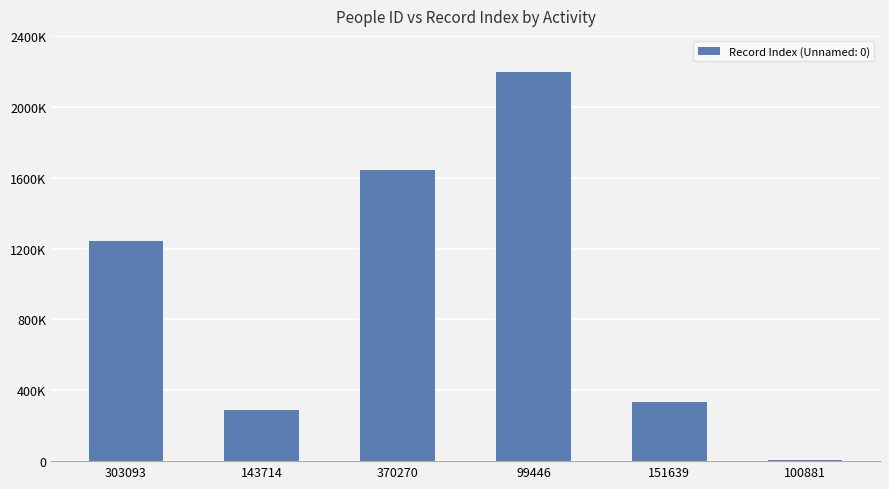

What is the change in value from 370270 to 99446?

+549897